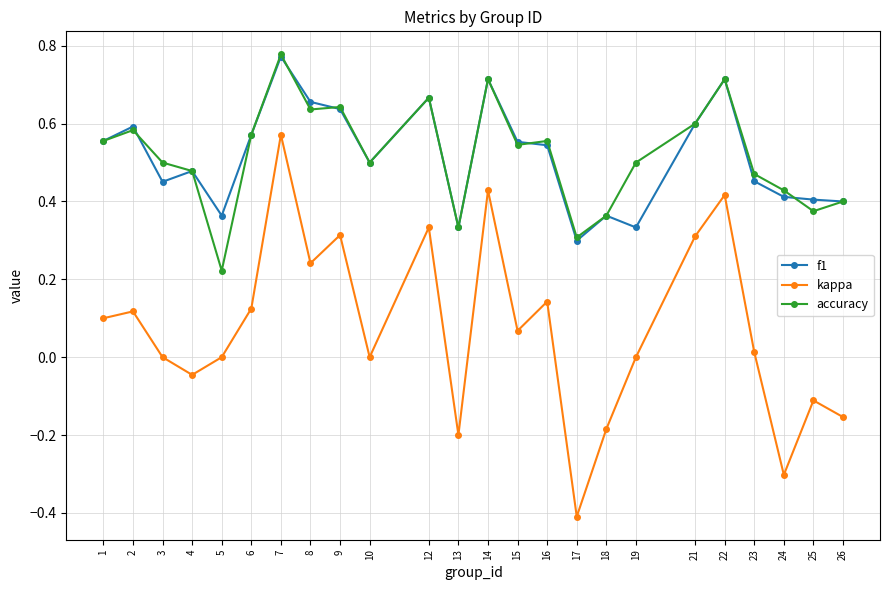

True or false: f1 and kappa cross at least once.

False